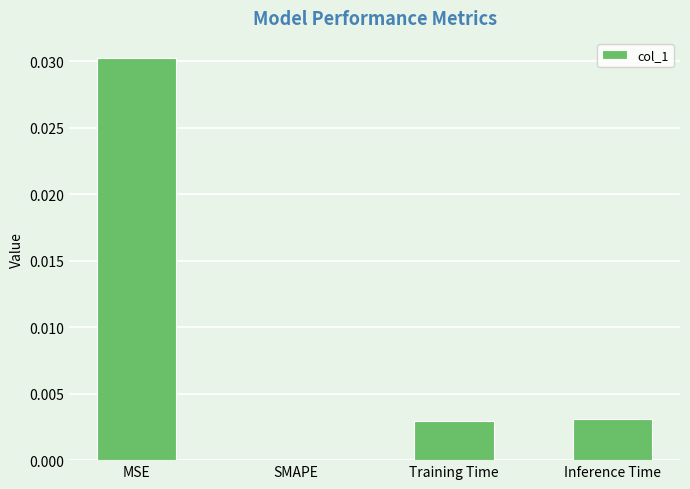

Which has a higher value, SMAPE or Training Time?

Training Time